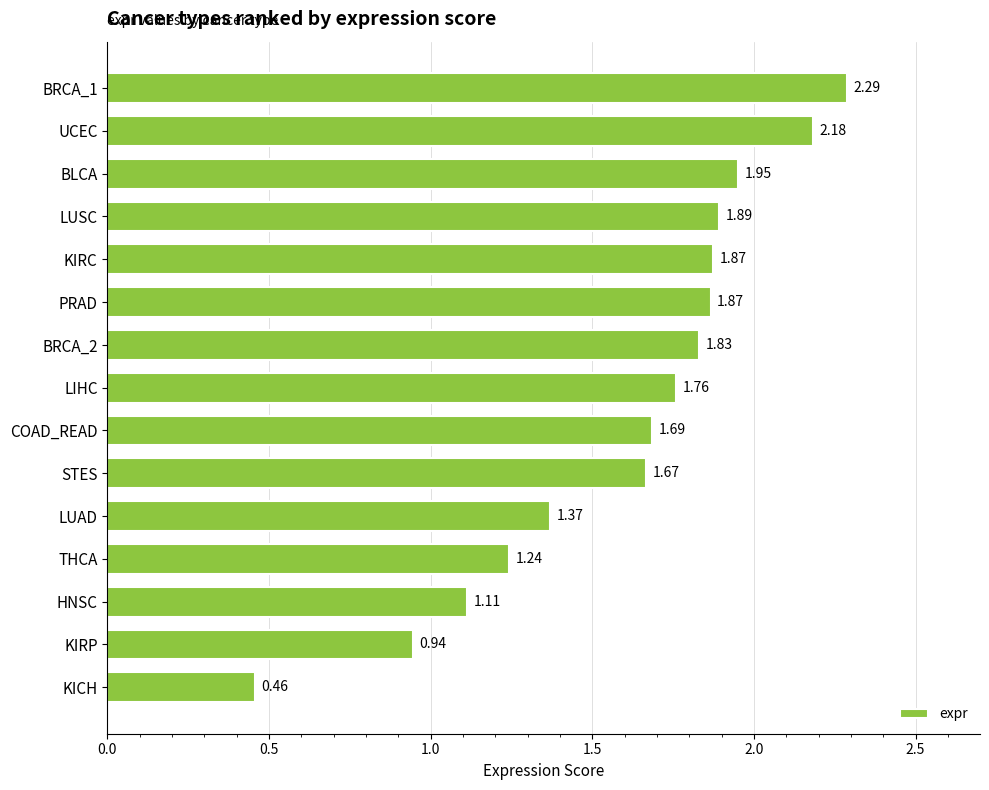

Where is the data nearest to the value 1?

KIRP